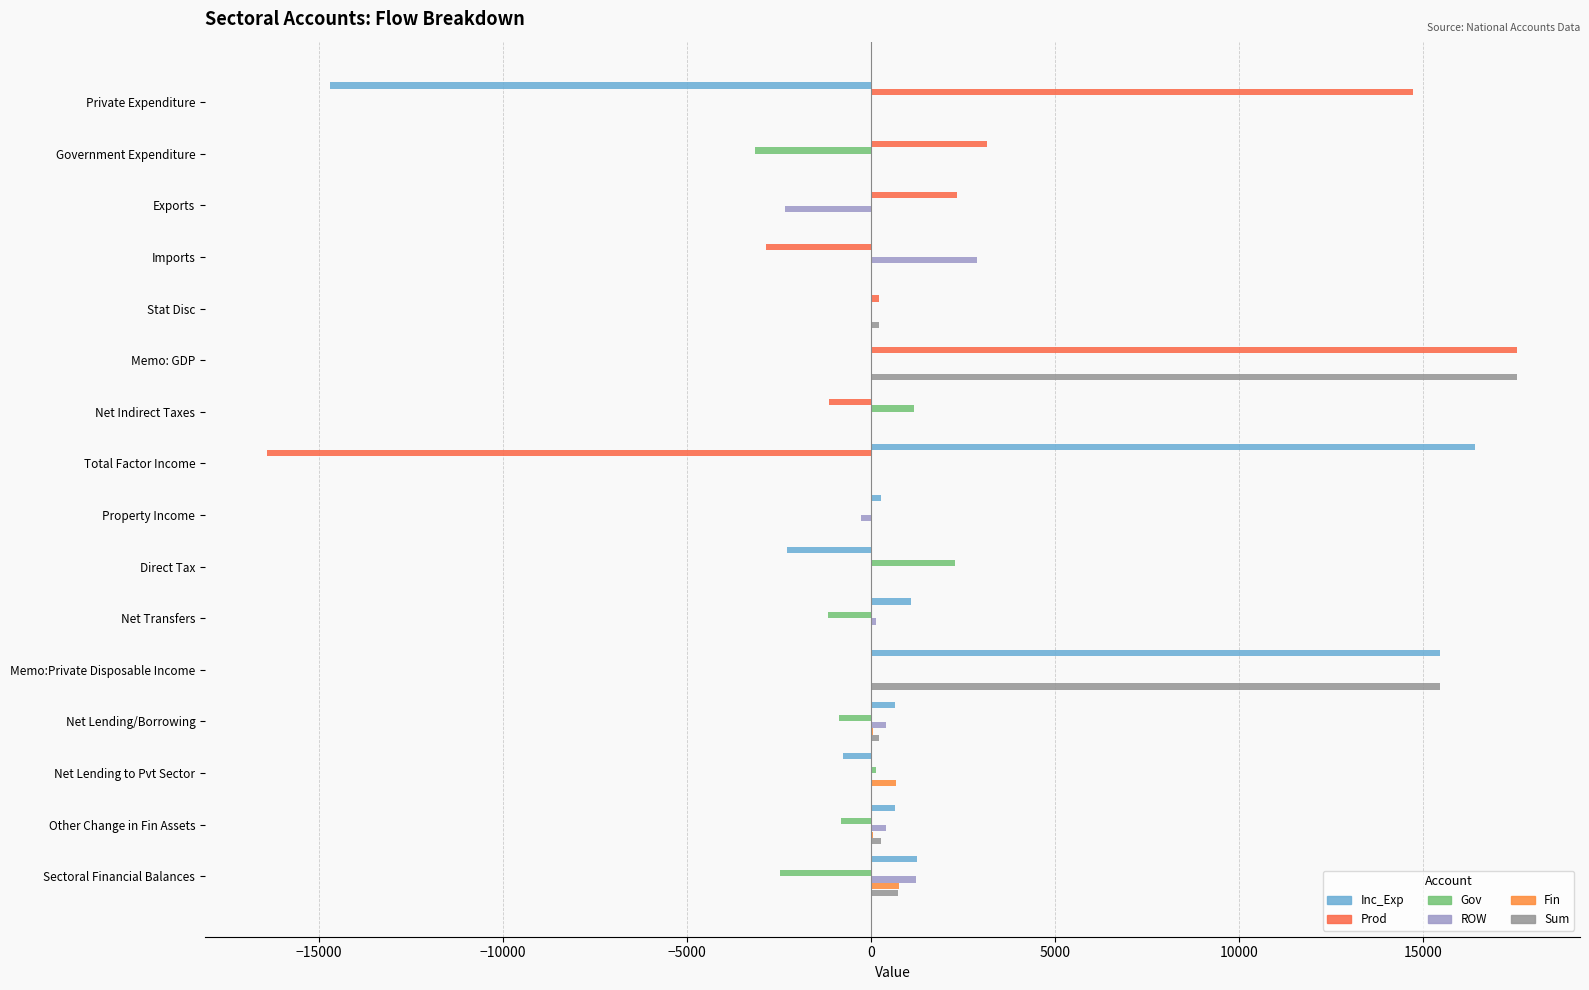

Reading right to left, what are all the values shown in this chart?

Inc_Exp: 1250.6	643.8	-760.9	643.8	15442.7	1069.4	-2294.1	272.5	16394.9	0.0	0.0	0.0	0.0	0.0	0.0	-14718.8
Prod: 0.0	0.0	0.0	0.0	0.0	0.0	0.0	0.0	-16404.3	-1155.8	17560.1	212.0	-2871.9	2341.9	3159.3	14718.8
Gov: -2474.6	-809.9	121.6	-873.2	0.0	-1187.7	2278.2	0.0	0.0	1155.8	0.0	0.0	0.0	0.0	-3159.3	0.0
ROW: 1204.3	401.6	0.0	401.6	0.0	118.3	15.9	-272.5	9.4	0.0	0.0	0.0	2871.9	-2341.9	0.0	0.0
Fin: 753.2	39.9	673.4	39.9	0.0	0.0	0.0	0.0	0.0	0.0	0.0	0.0	0.0	0.0	0.0	0.0
Sum: 733.6	275.3	34.1	212.0	15442.7	0.0	0.0	0.0	0.0	0.0	17560.1	212.0	0.0	0.0	0.0	0.0